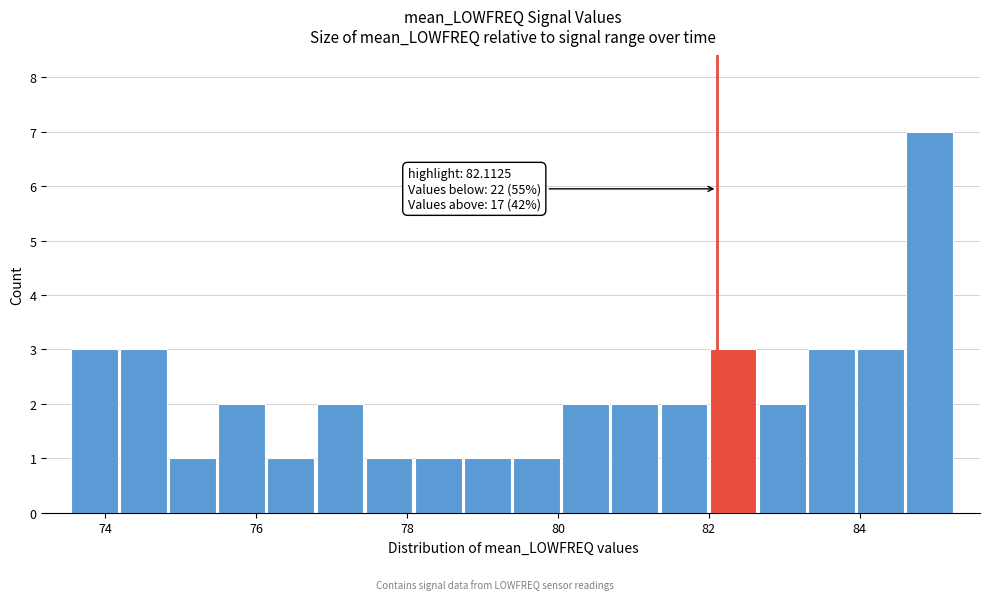

Around what value on the x-axis is the tallest bar? Give the approximate position of its centre, as read against the axis.

85.0